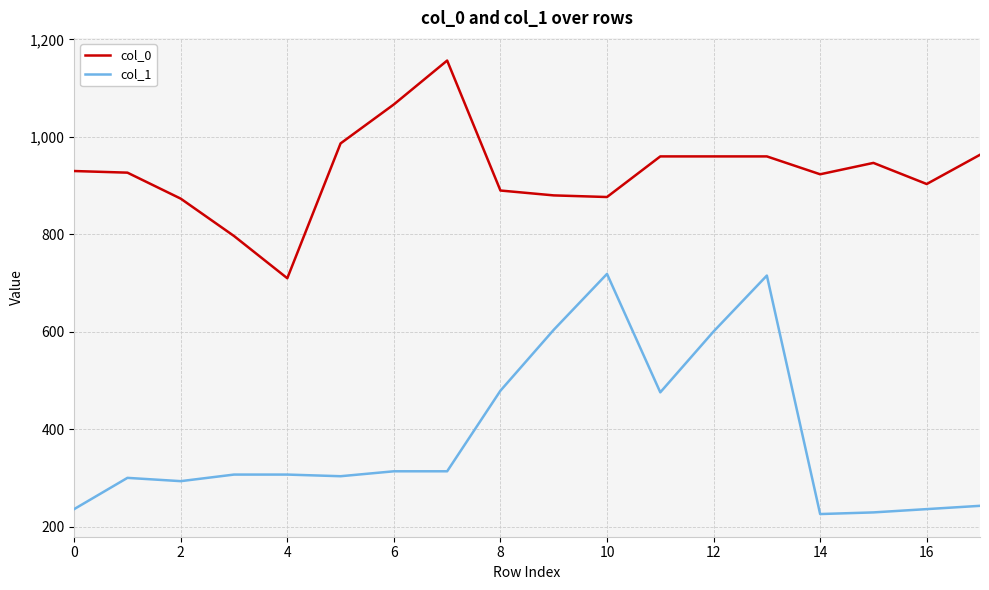

Which series has the largest total across all categories?

col_0